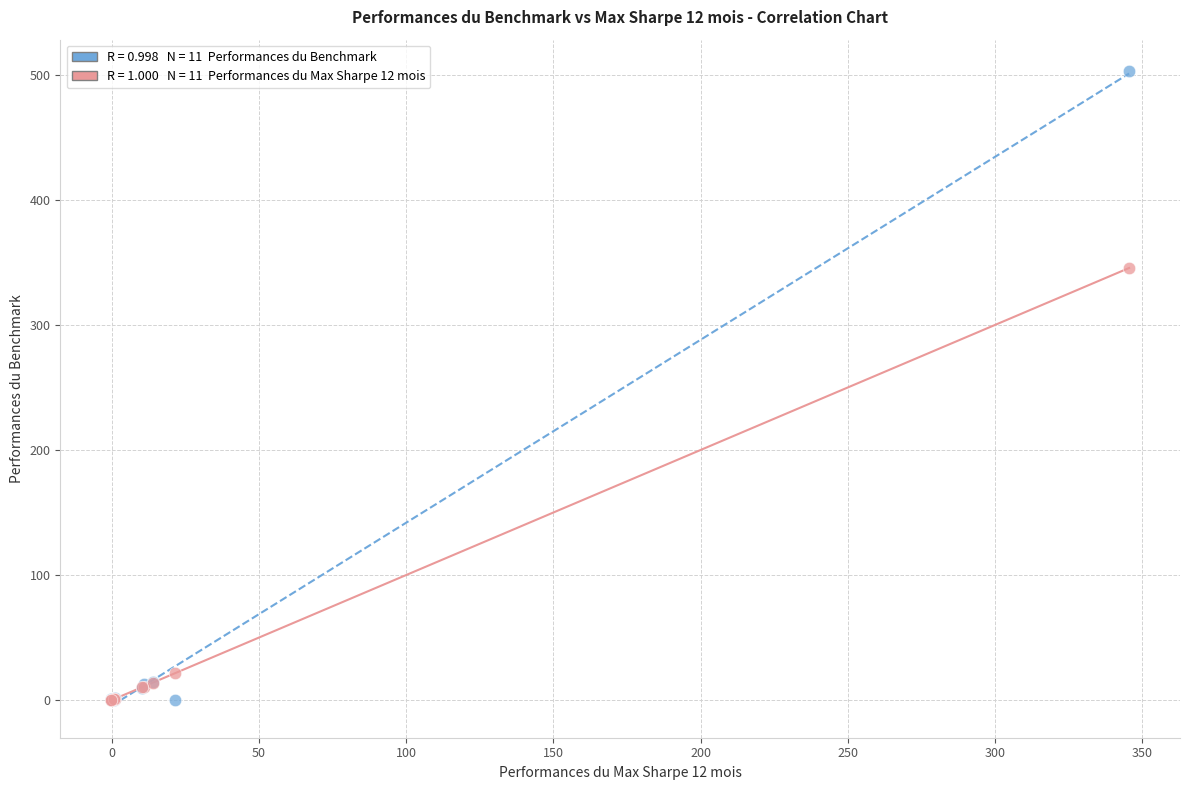

Across all series, what Y value is closest to 251?

345.5